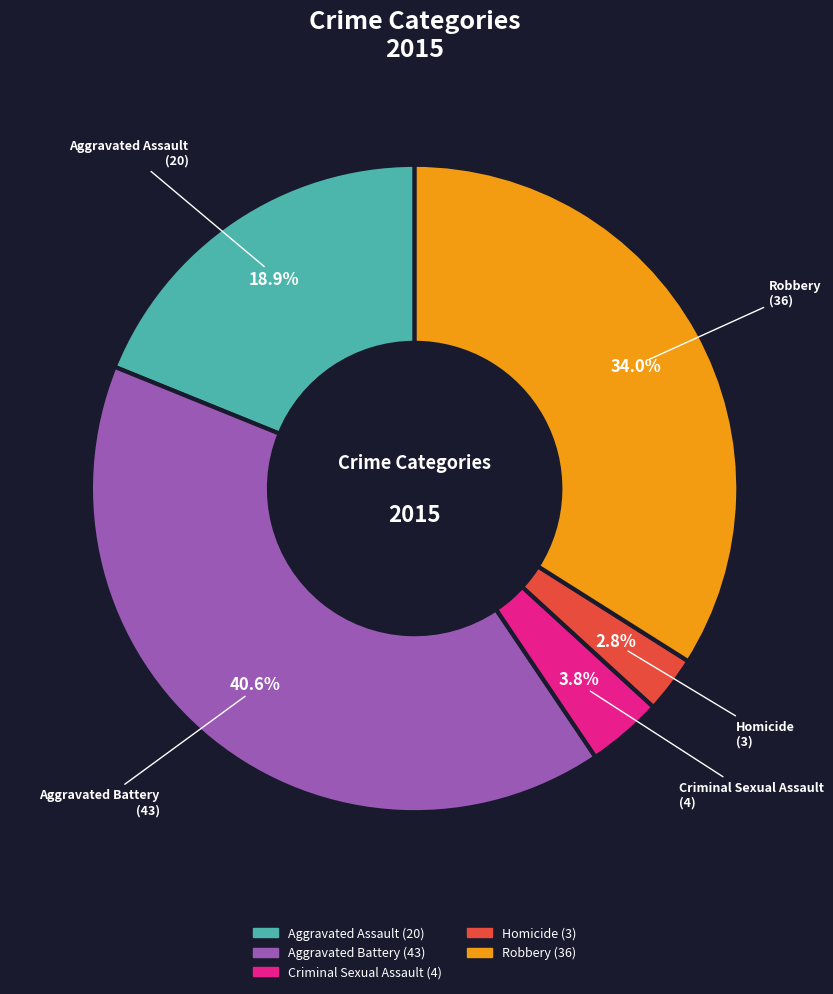

To the nearest percent, what is the difference between the largest and smallest slice percentages?

38%